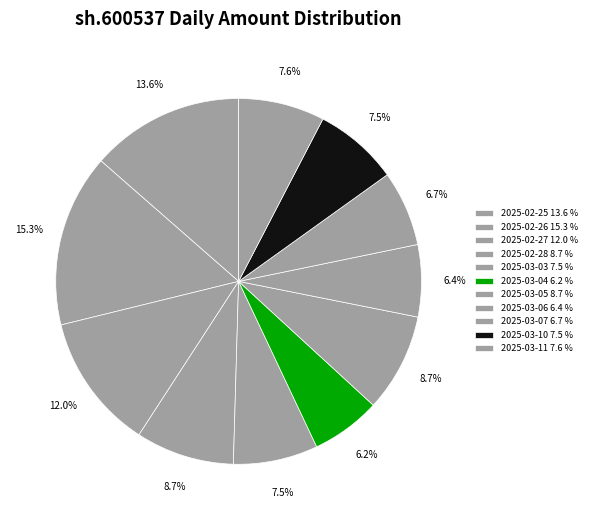

What is the smallest slice in the pie chart?

2025-03-04